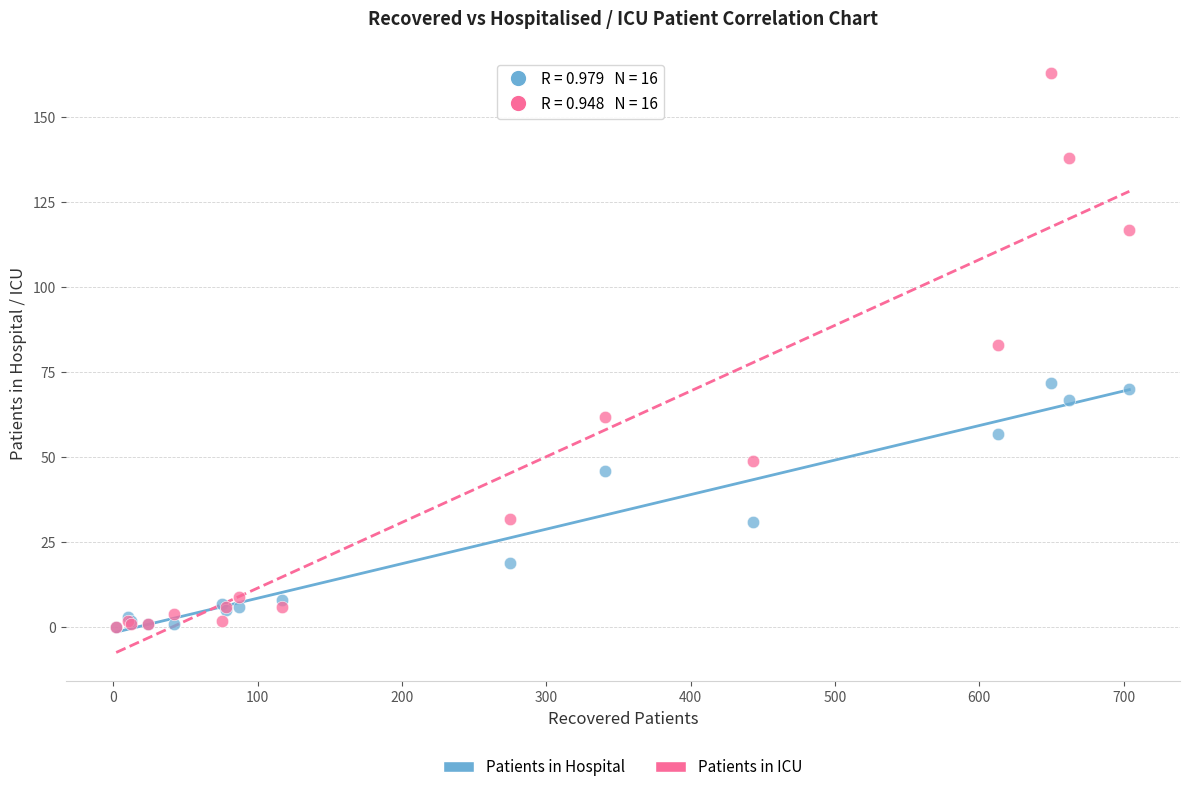

What are all the series names shown in the legend?

Patients in Hospital, Patients in ICU